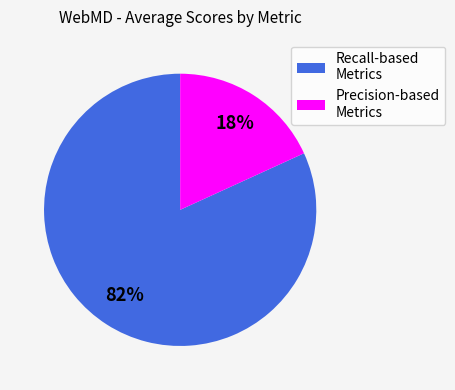

To the nearest percent, what is the difference between the largest and smallest slice percentages?

64%